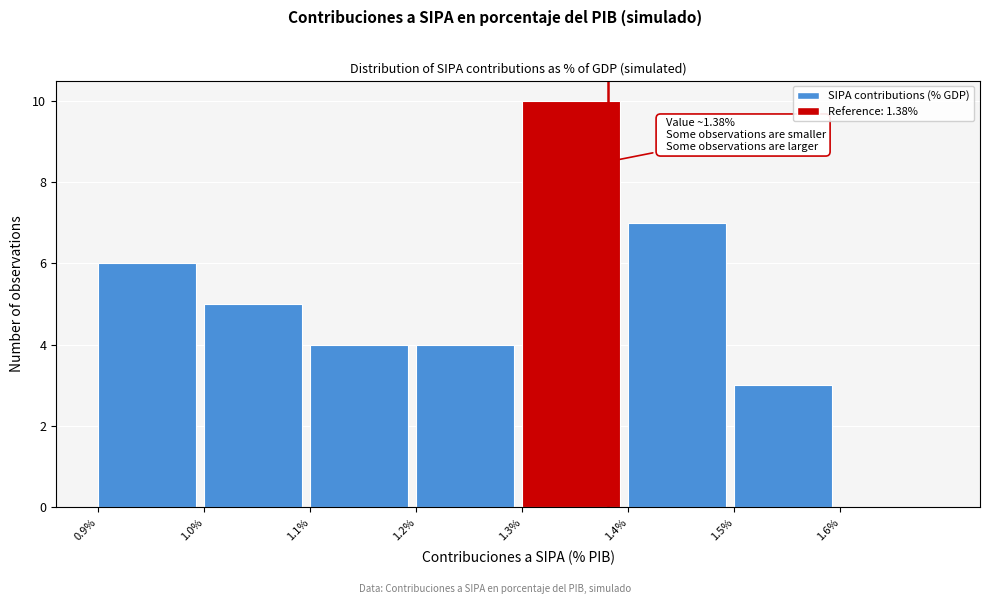

Reading left to right, transcribe all the data shown in this chart.

0.9%=6	1.0%=5	1.1%=4	1.2%=4	1.3%=10	1.4%=7	1.5%=3	1.6%=0